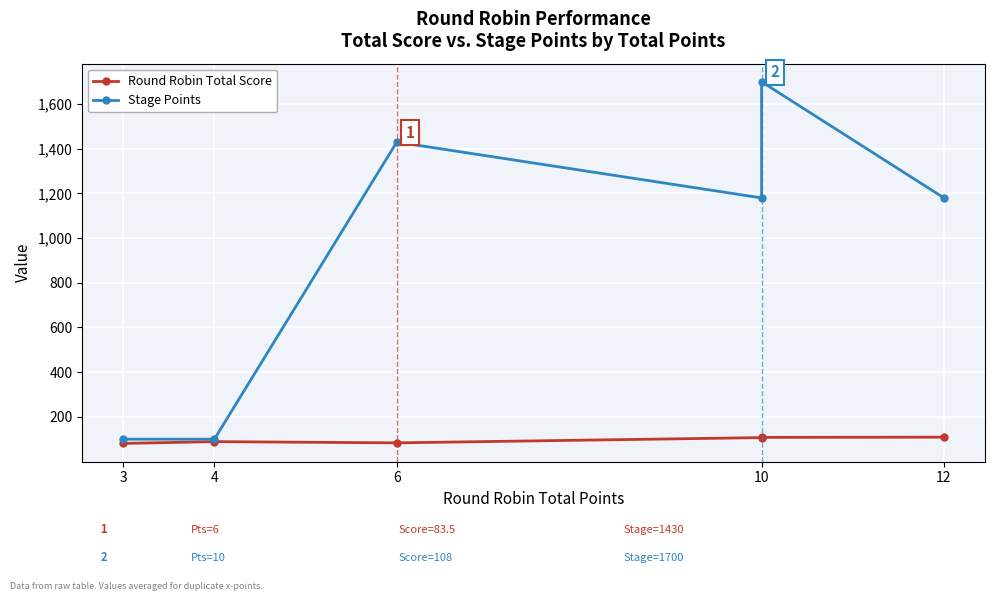

True or false: Round Robin Total Score has a value of 22.0 at 10.

False